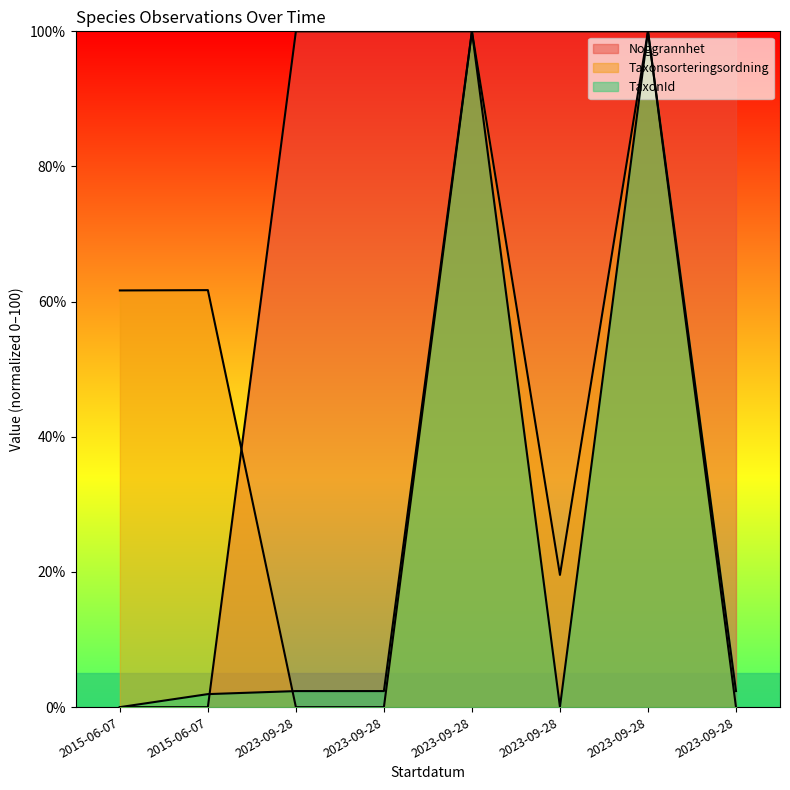

Between 2023-09-28 and 2023-09-28, which series saw the biggest shift?

Taxonsorteringsordning